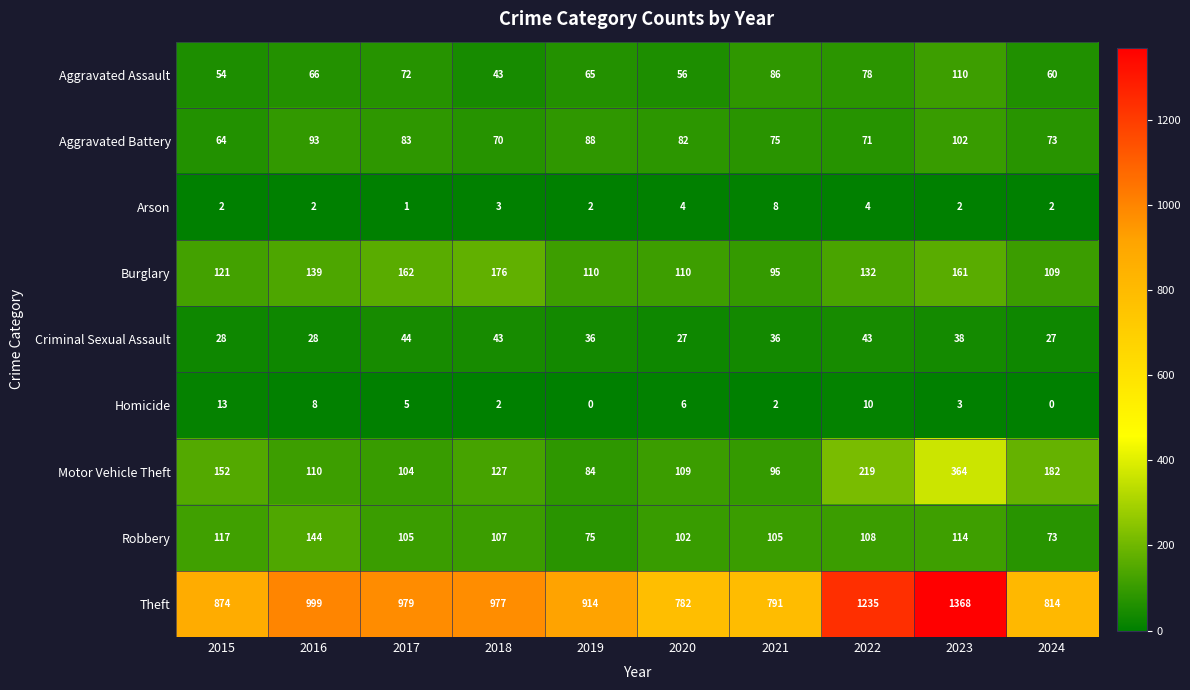

What is the total value across all series at 2017?

1555